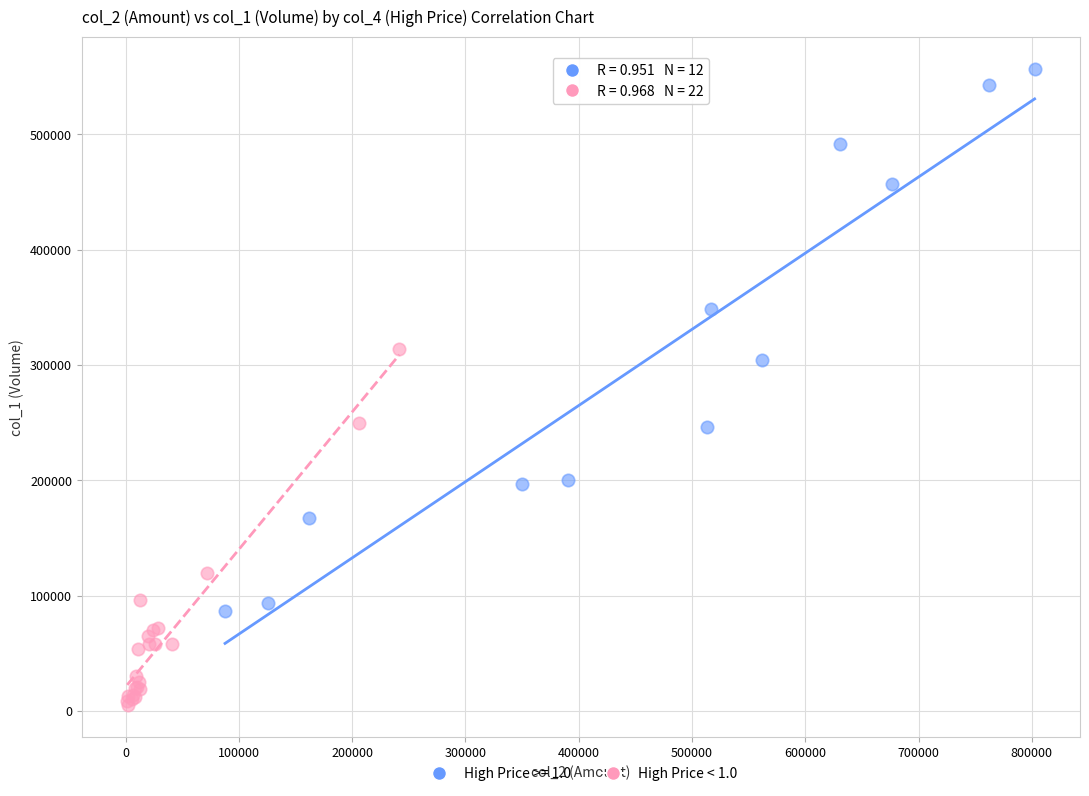

Which series reaches the maximum Y coordinate?

High Price >= 1.0